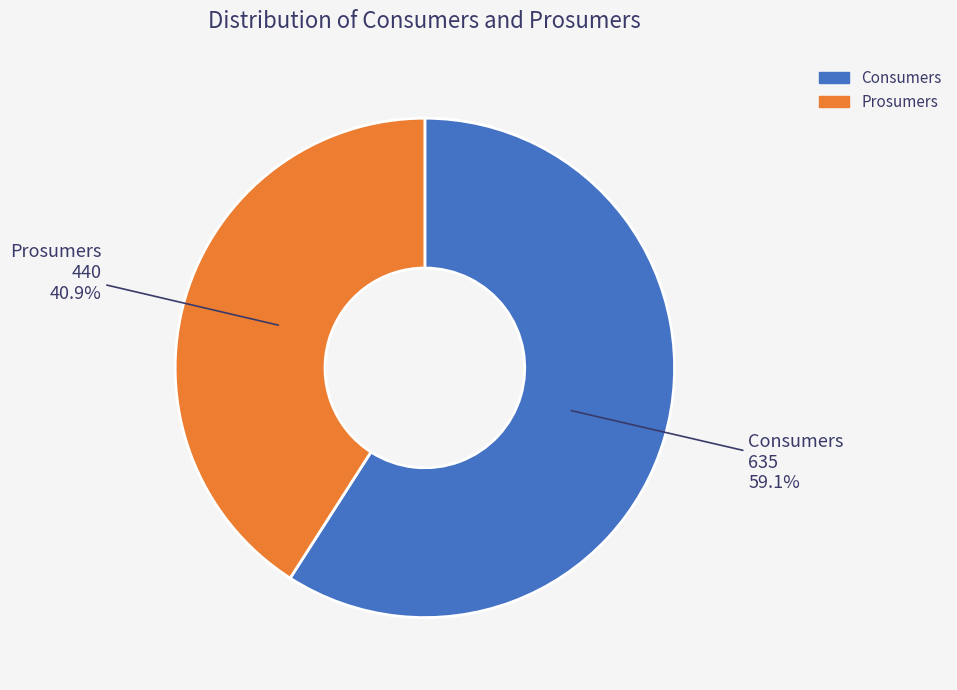

To the nearest percent, what is the combined percentage of Consumers and Prosumers?

100%